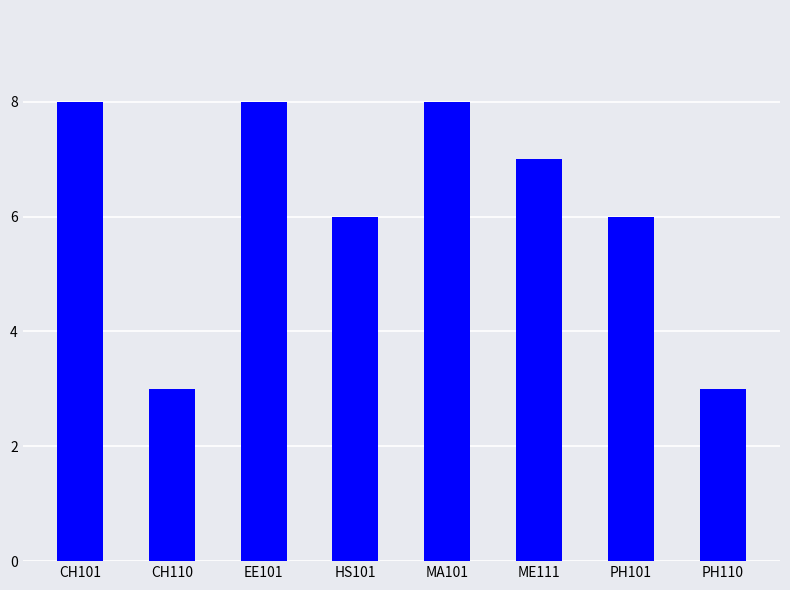

The value at PH110 is 3. True or false?

True